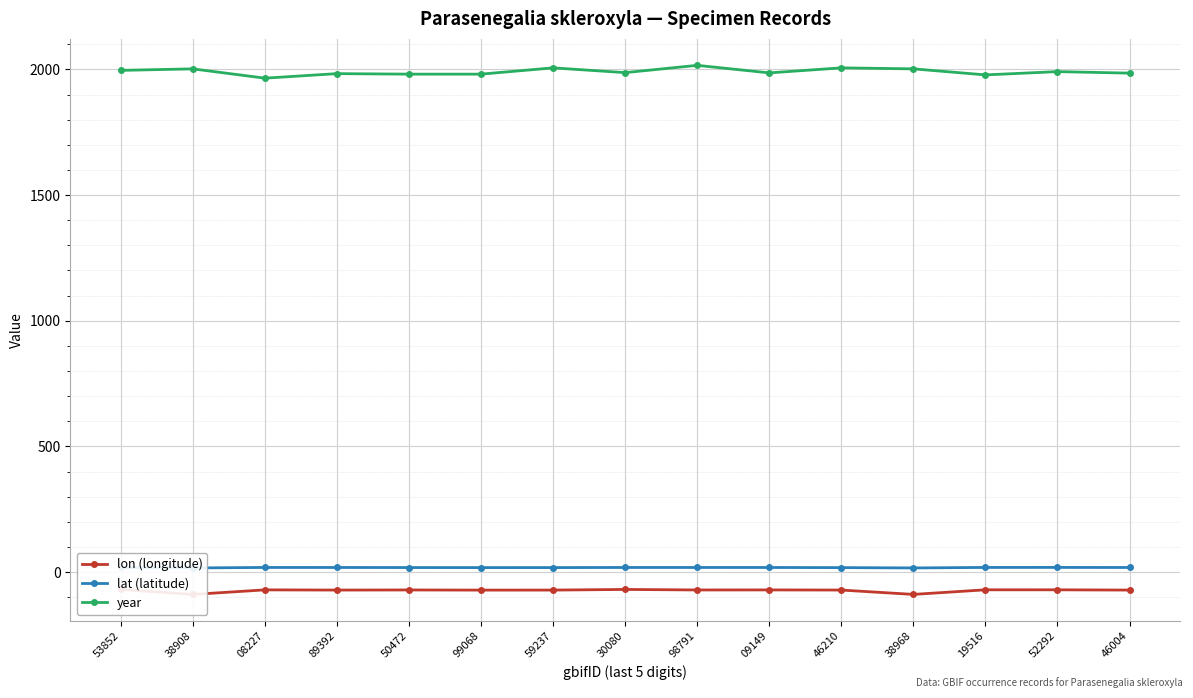

The lon (longitude) series shows -71.6 at 46004. True or false?

True